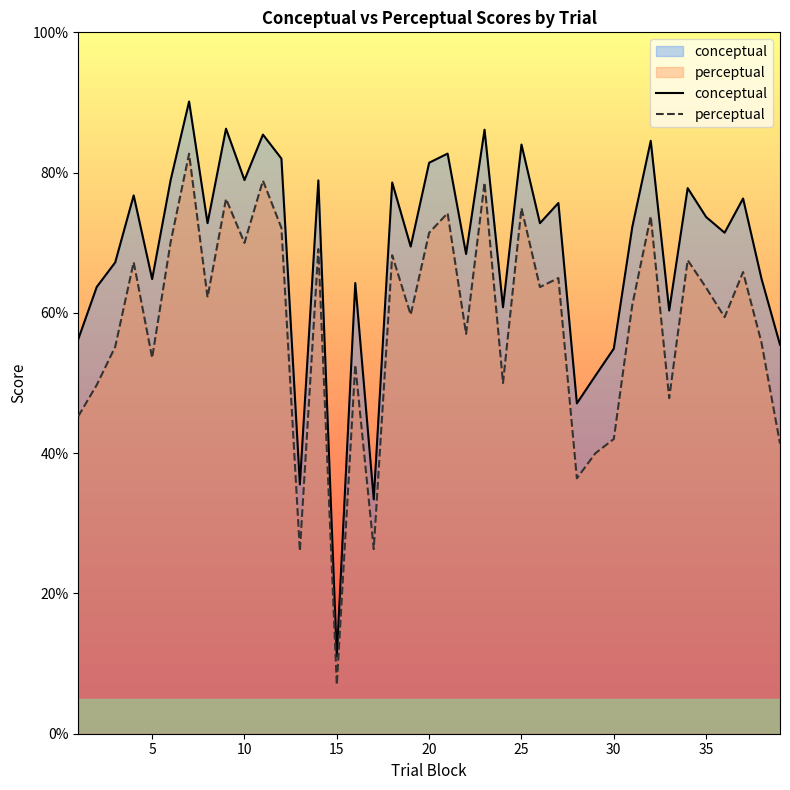

What value does the conceptual series have at 11?

85.4